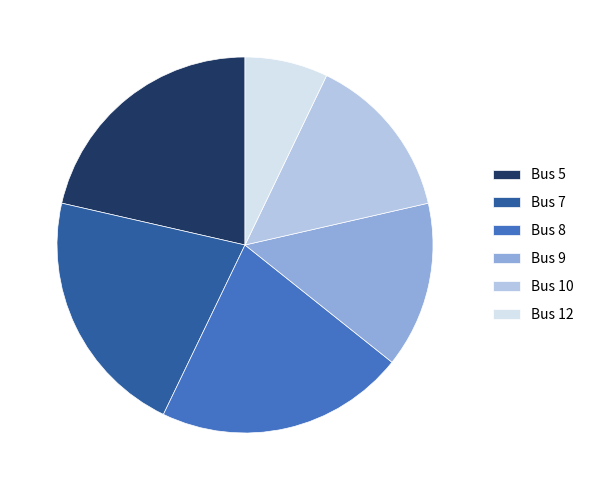

True or false: Bus 5 accounts for 21% of the total.

True